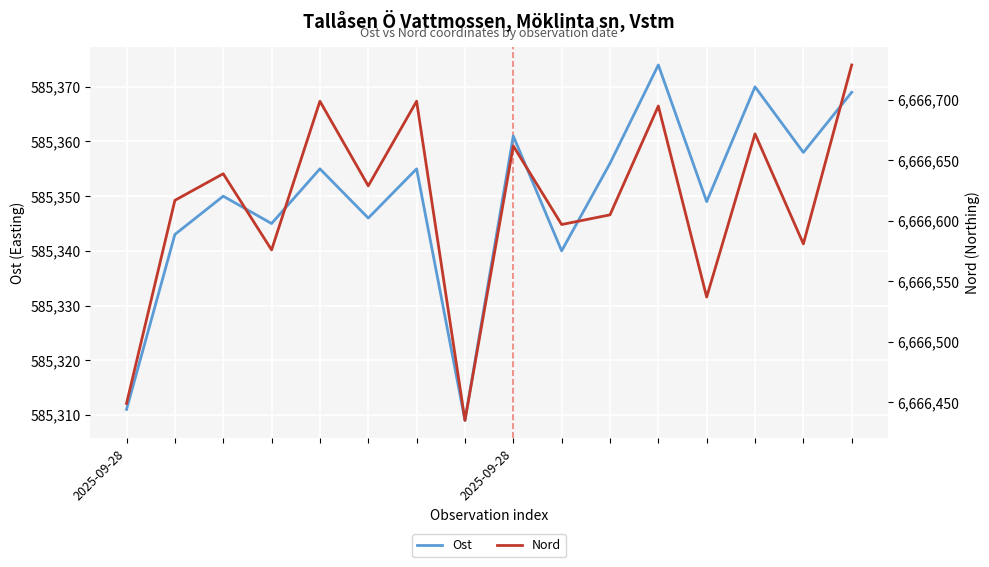

The value of Nord at 6 is 8776551. True or false?

False